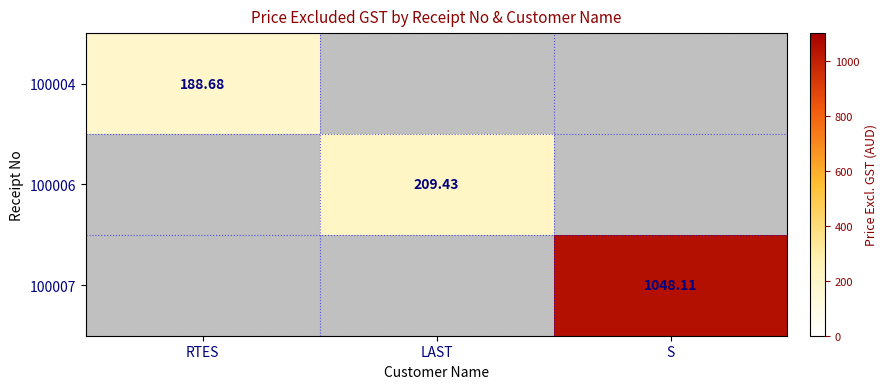

Which label corresponds to the largest value in the chart?

S